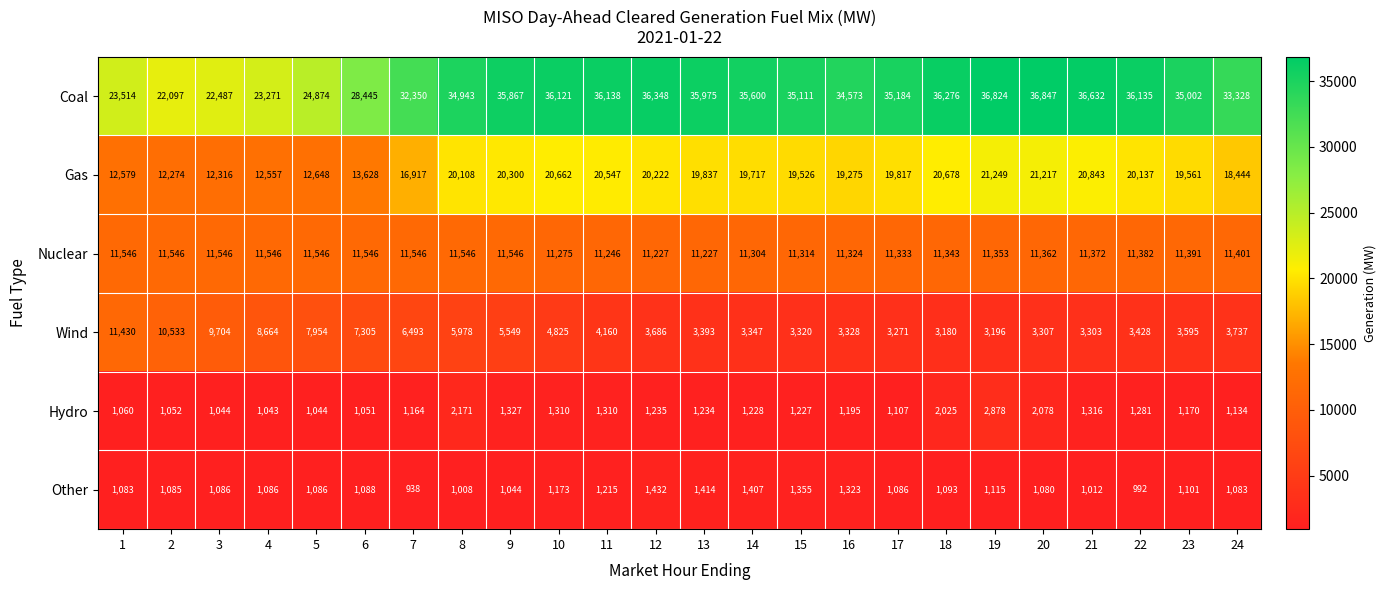

At which label is Nuclear closest to 11386?

22